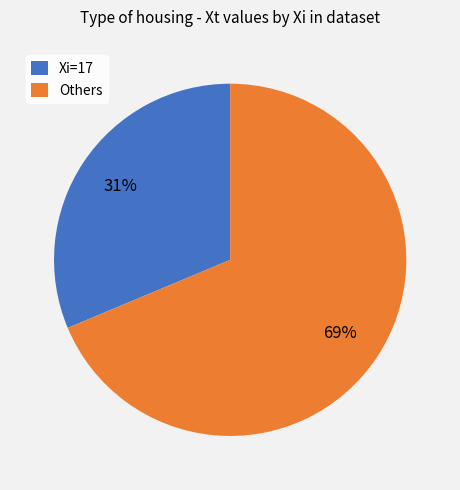

Is there any slice that represents more than half of the pie?

Yes